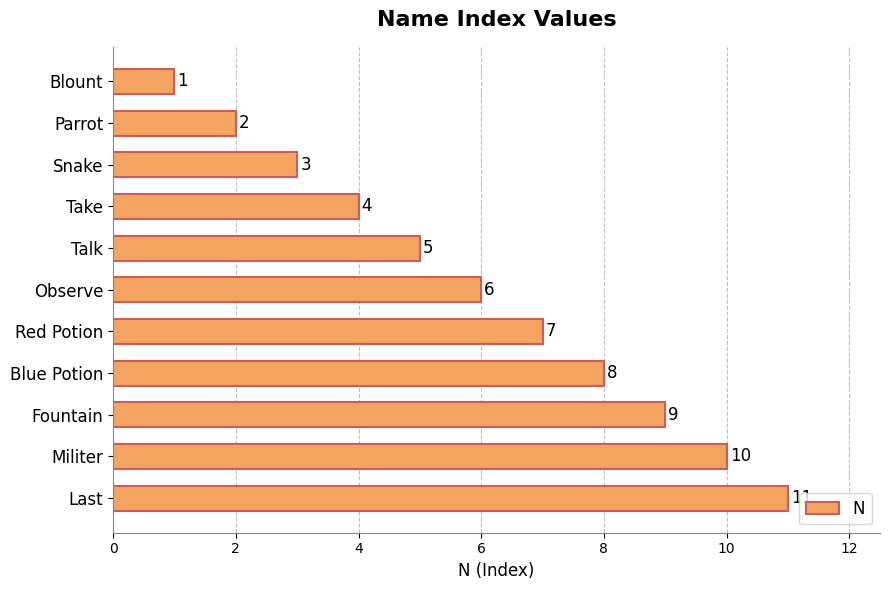

What is the maximum value shown in the chart?

11